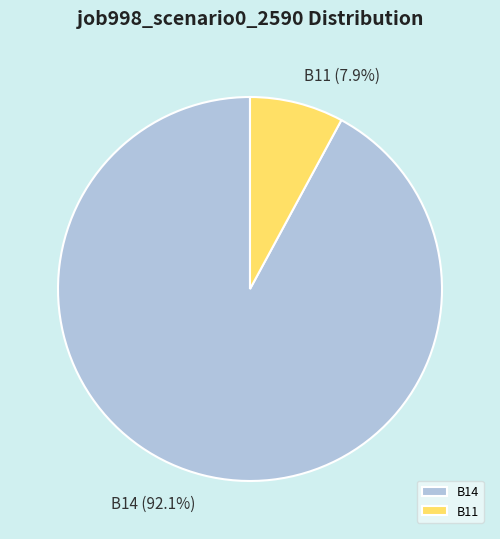

Approximately how many times larger is the value at B14 (92.1%) compared to B11 (7.9%)?

11.7